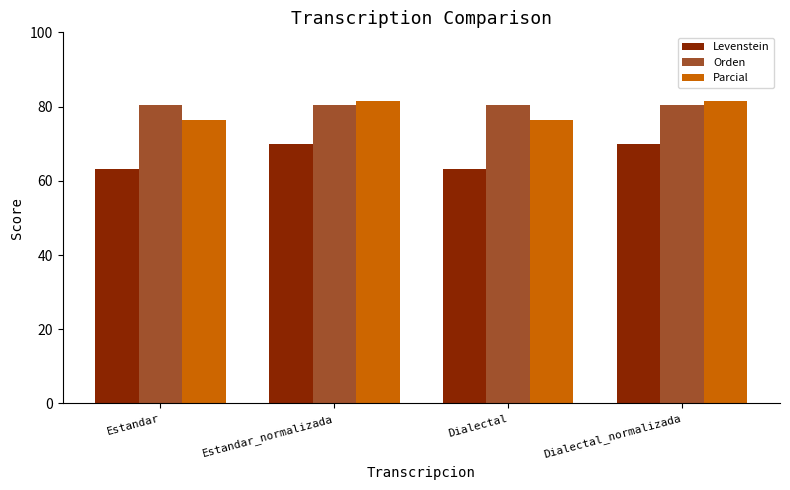

What is the sum of the Orden values at Dialectal_normalizada and Estandar_normalizada?

161.1